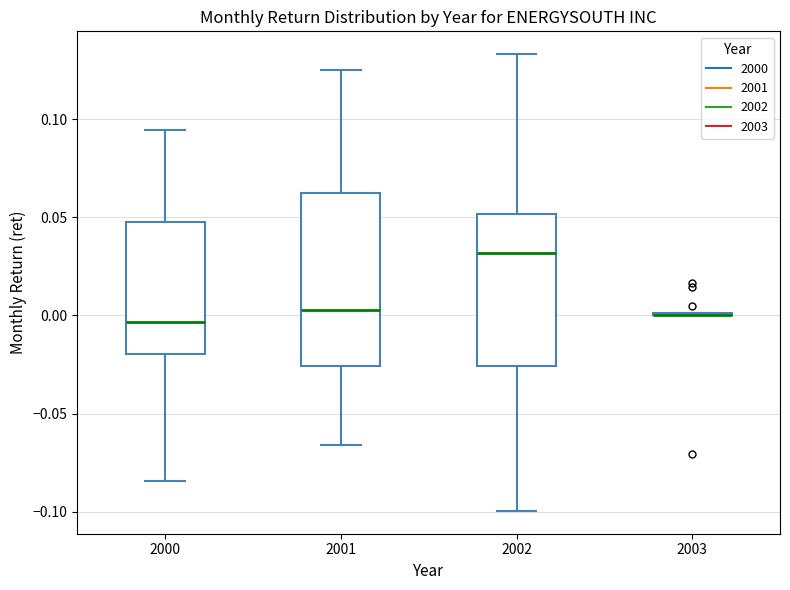

Reading left to right, read every box against the y-axis: the position of its median line, the range the box covers, and the ends of its whiskers. The values are not printed on the chart, so give them approximately, as read against the axis.

2000: median -0.005, box -0.020 to 0.050, whiskers -0.085 to 0.095
2001: median 0.005, box -0.025 to 0.060, whiskers -0.065 to 0.125
2002: median 0.030, box -0.025 to 0.050, whiskers -0.100 to 0.135
2003: box collapsed to a line at 0.000, whiskers 0.000 to 0.000